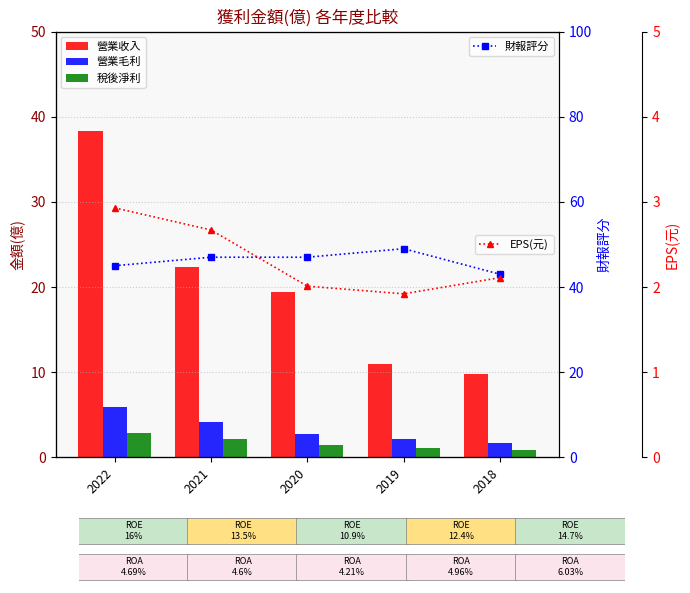

Where is 營業收入 nearest to the value 24?

2021